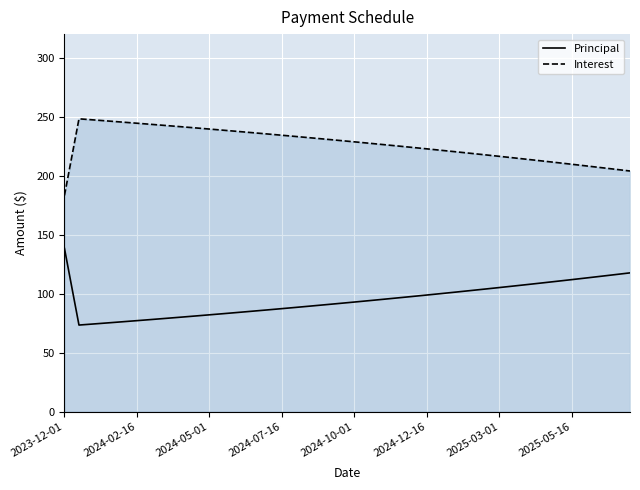

What is the difference between the maximum and minimum values in the Principal series?

64.9